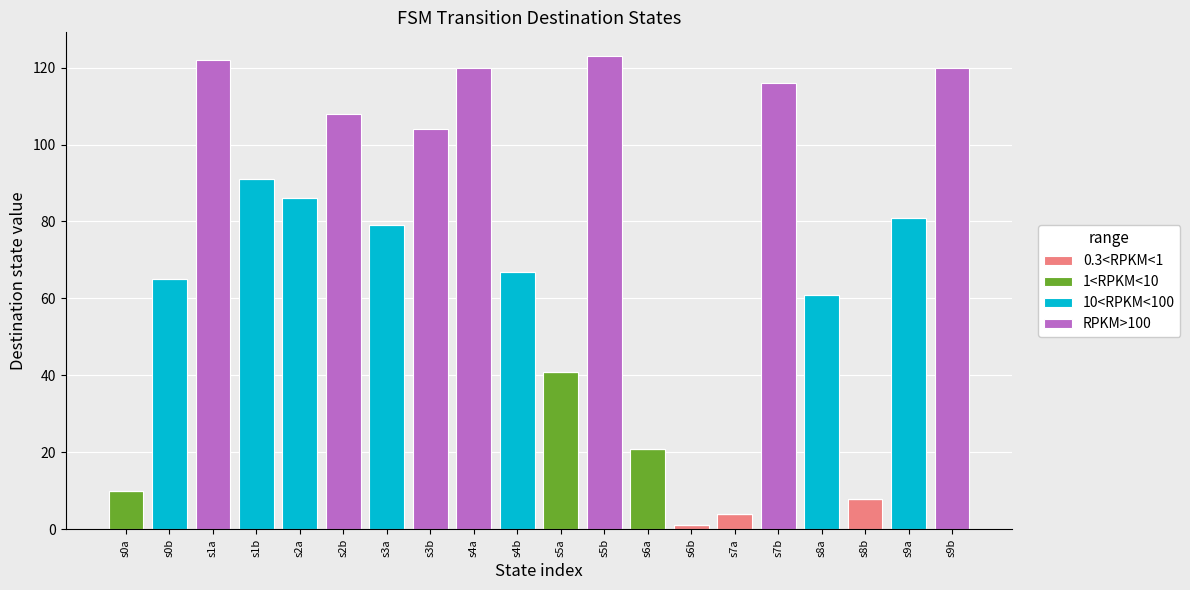

Which category has the highest value in the 0.3<RPKM<1 series?

s8b